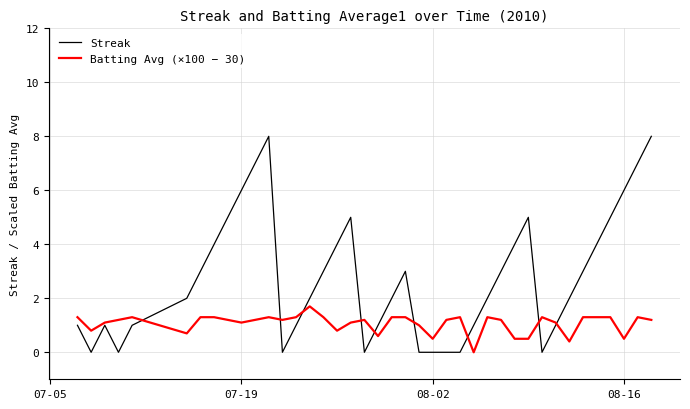

What is the greatest value displayed?

8.0